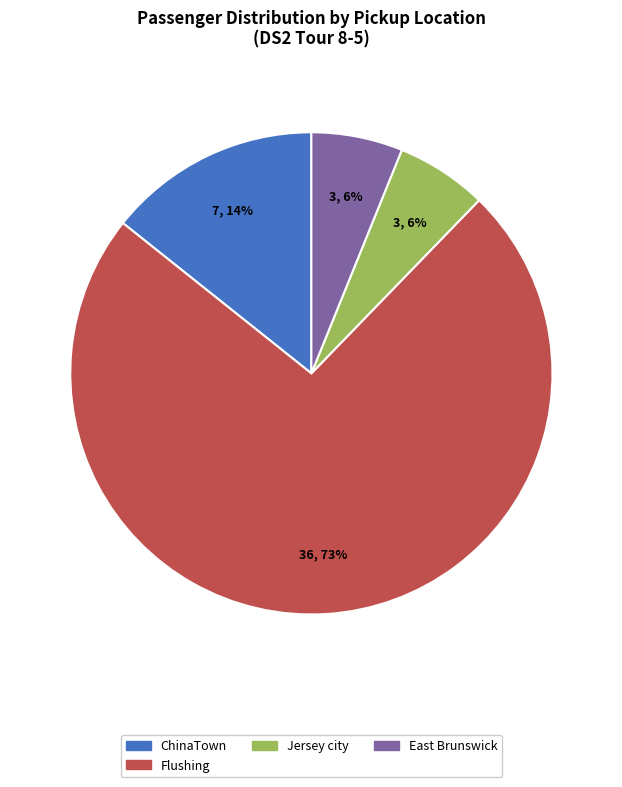

How many segments does this pie chart have?

4